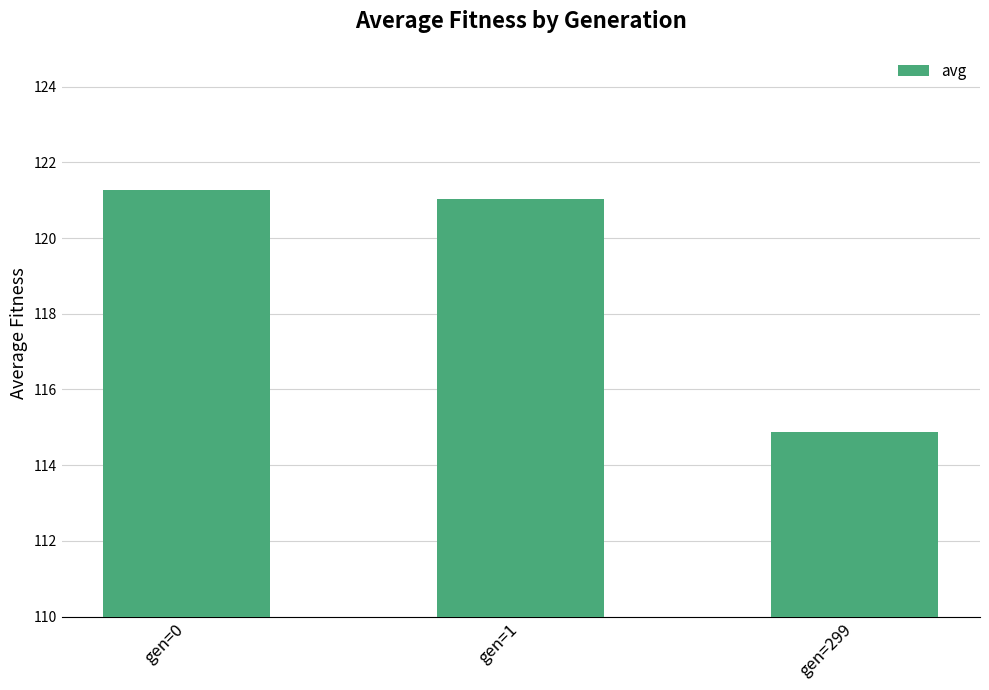

Is it true that the value at gen=0 is 66.3?

False